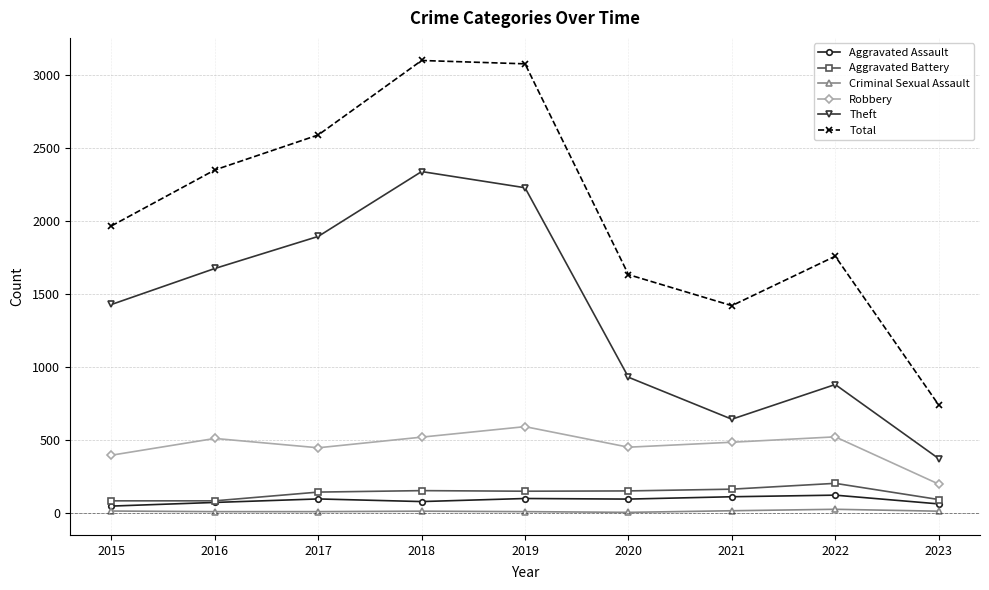

What are all the series names shown in the legend?

Aggravated Assault, Aggravated Battery, Criminal Sexual Assault, Robbery, Theft, Total